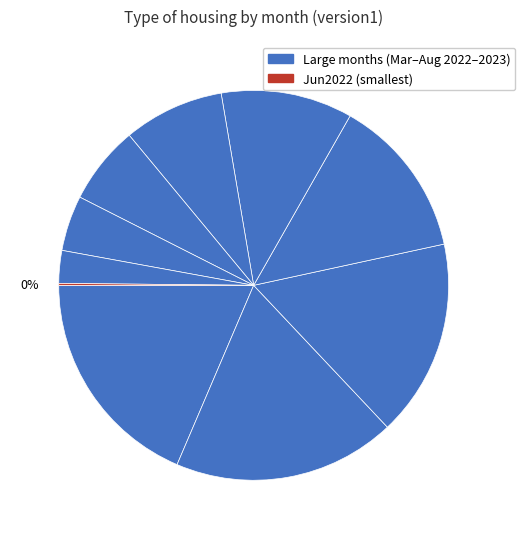

Count the number of slices in the pie.

10